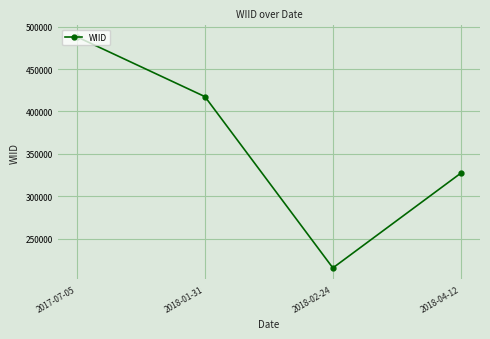

What is the label of the 1st point from the right?

2018-04-12